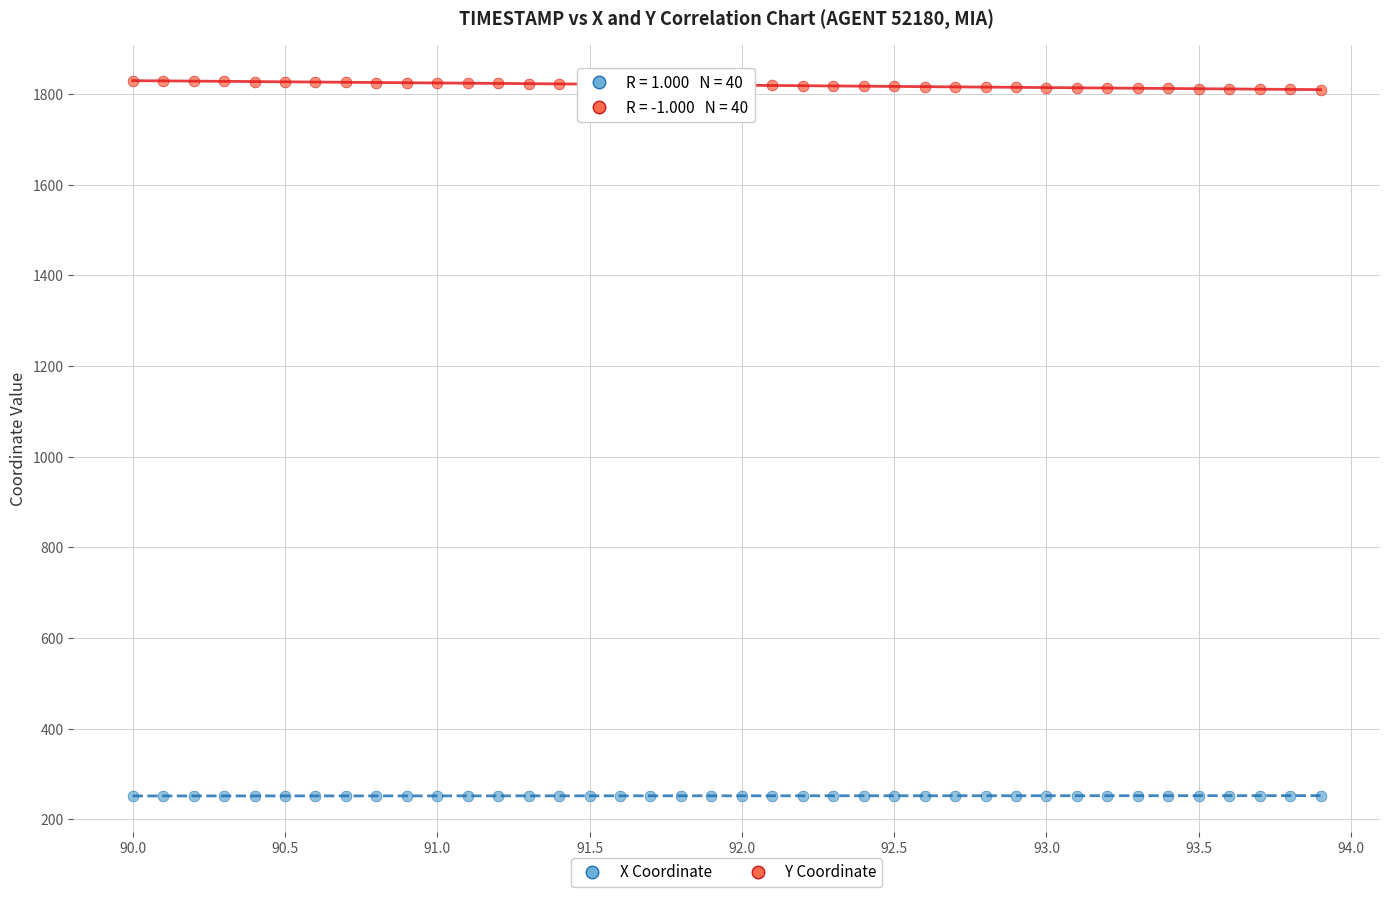

What are all the series names shown in the legend?

X Coordinate, Y Coordinate